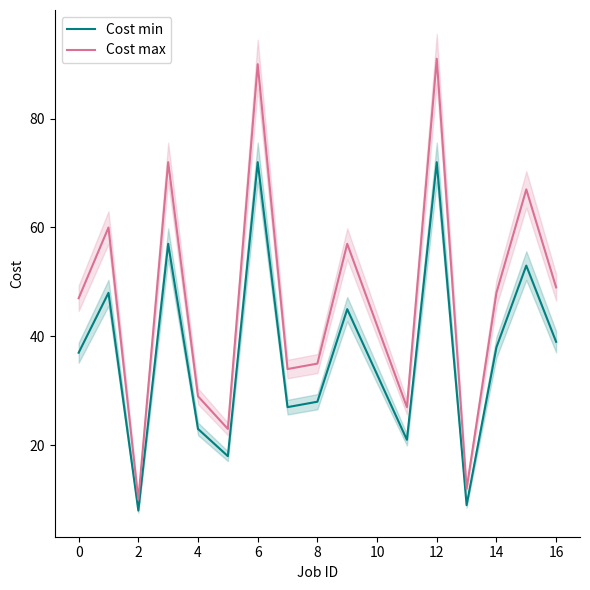

Where is Cost max nearest to the value 50?

16